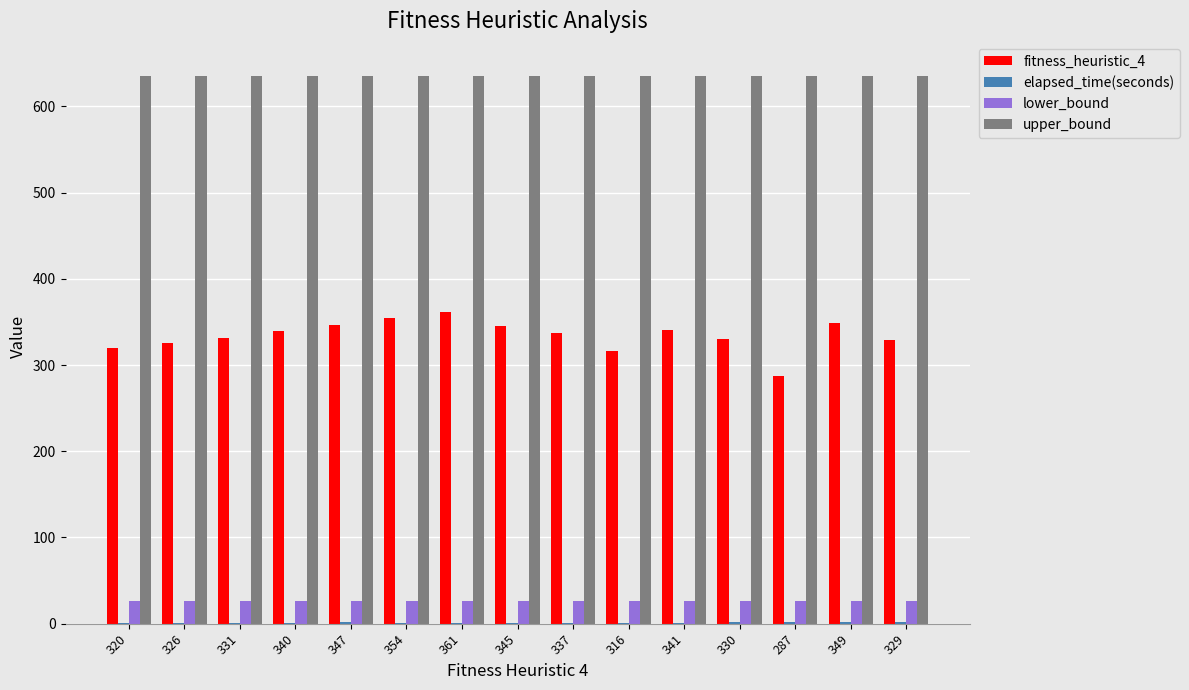

Which series has the largest total across all categories?

upper_bound